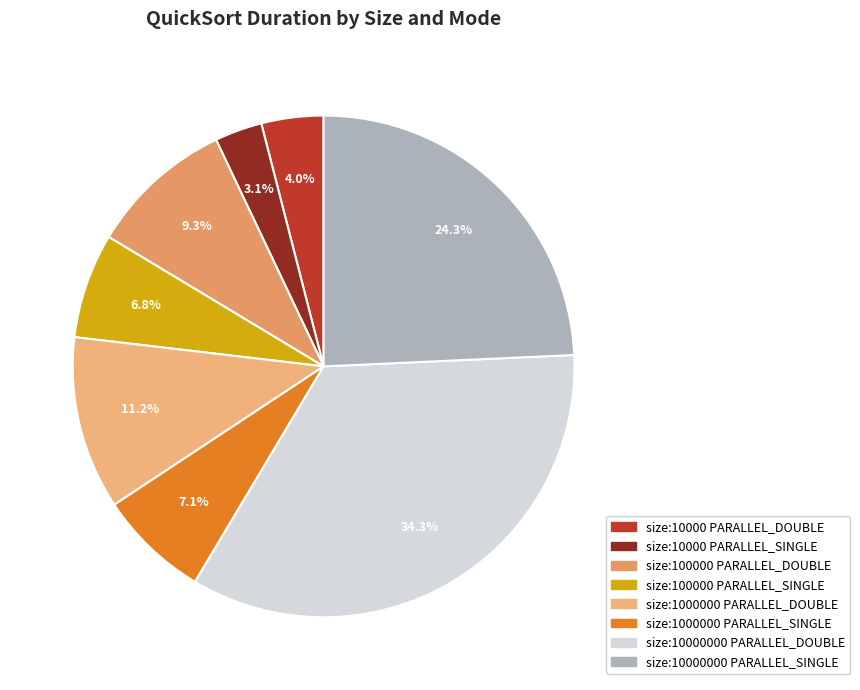

Is size:100000 PARALLEL_SINGLE the majority of the pie?

No